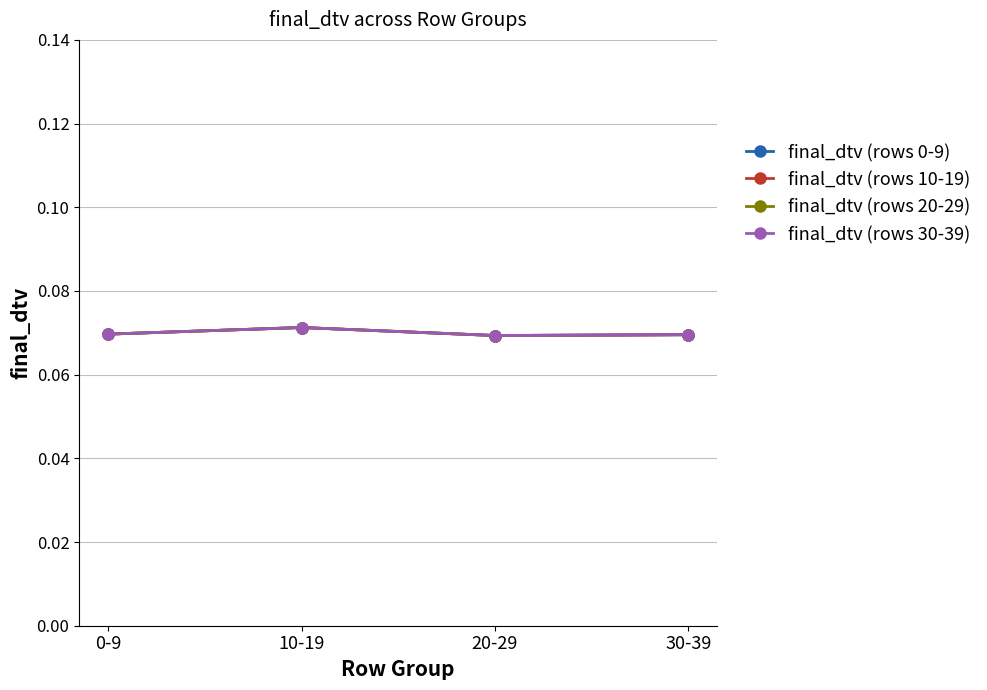

Reading left to right, extract all data points from this chart.

final_dtv (rows 0-9): 0.1	0.1	0.1	0.1
final_dtv (rows 10-19): 0.1	0.1	0.1	0.1
final_dtv (rows 20-29): 0.1	0.1	0.1	0.1
final_dtv (rows 30-39): 0.1	0.1	0.1	0.1